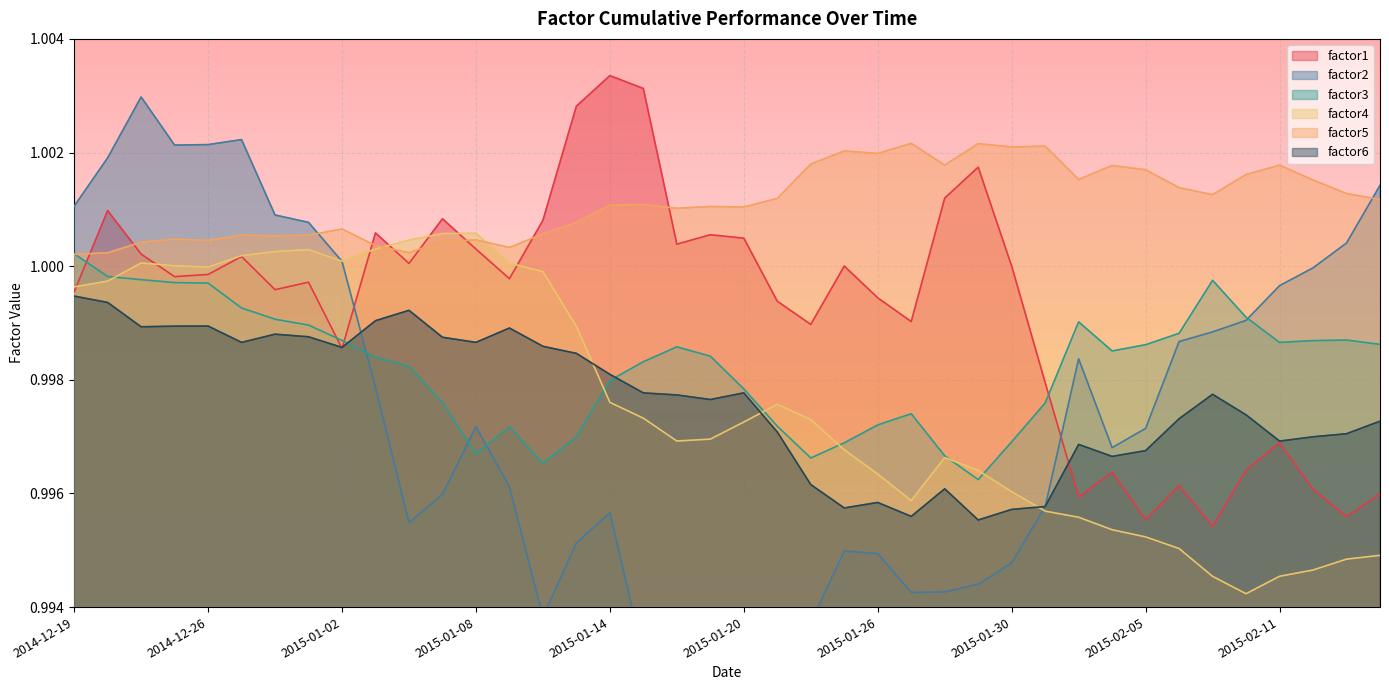

The value of factor2 at 2015-02-12 is 0.3. True or false?

False